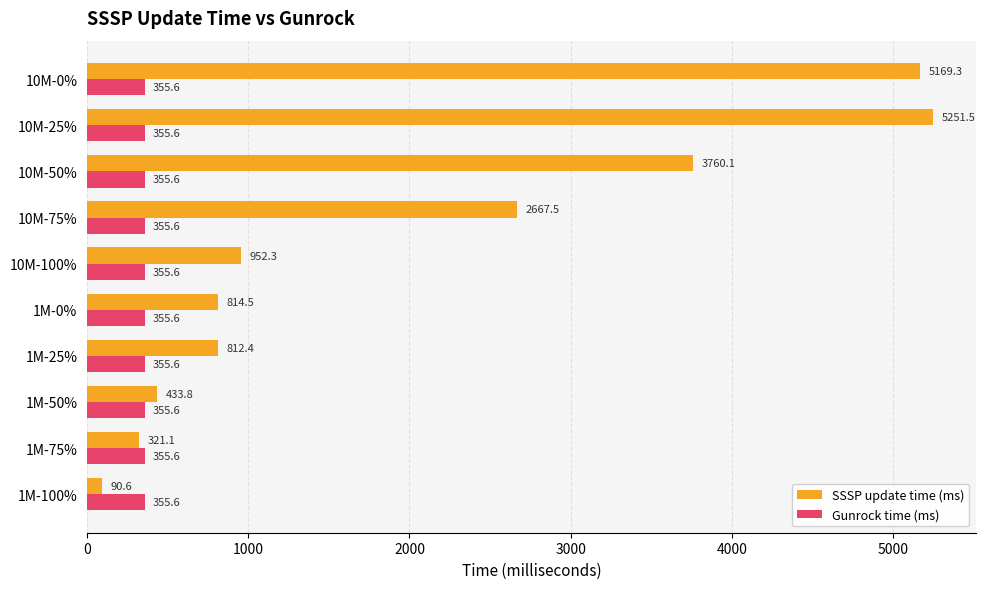

Which label corresponds to the largest value in the chart?

10M-25%